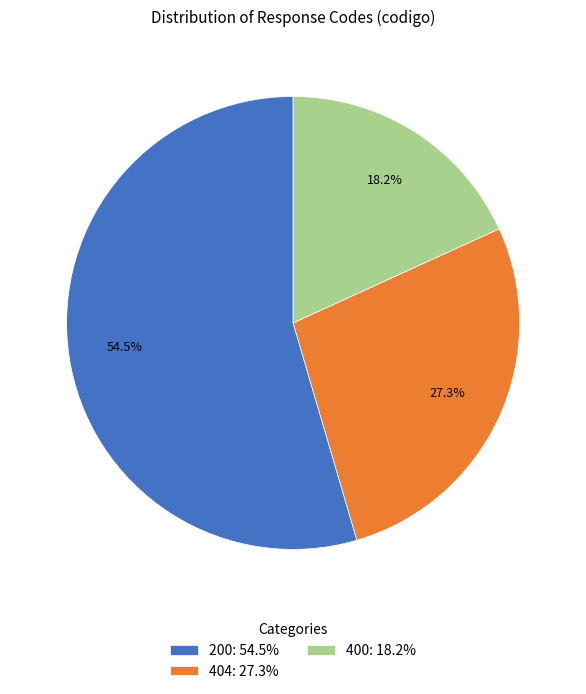

Is it true that 400 is 6% of the pie?

False